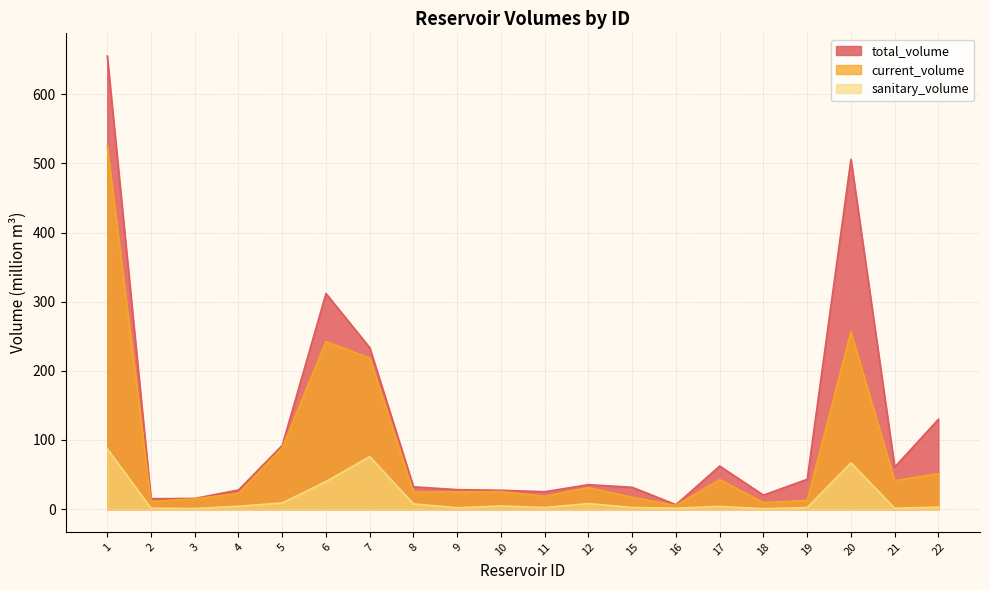

What are all the series names shown in the legend?

total_volume, current_volume, sanitary_volume